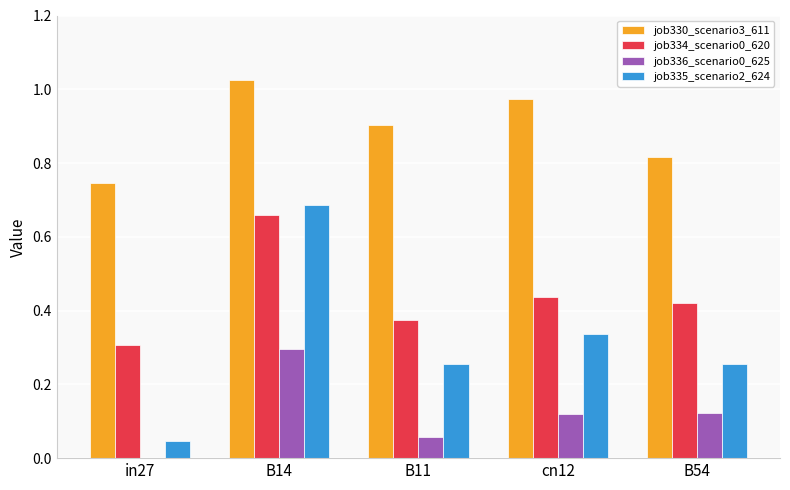

The value of job330_scenario3_611 at B11 is 0.9. True or false?

True